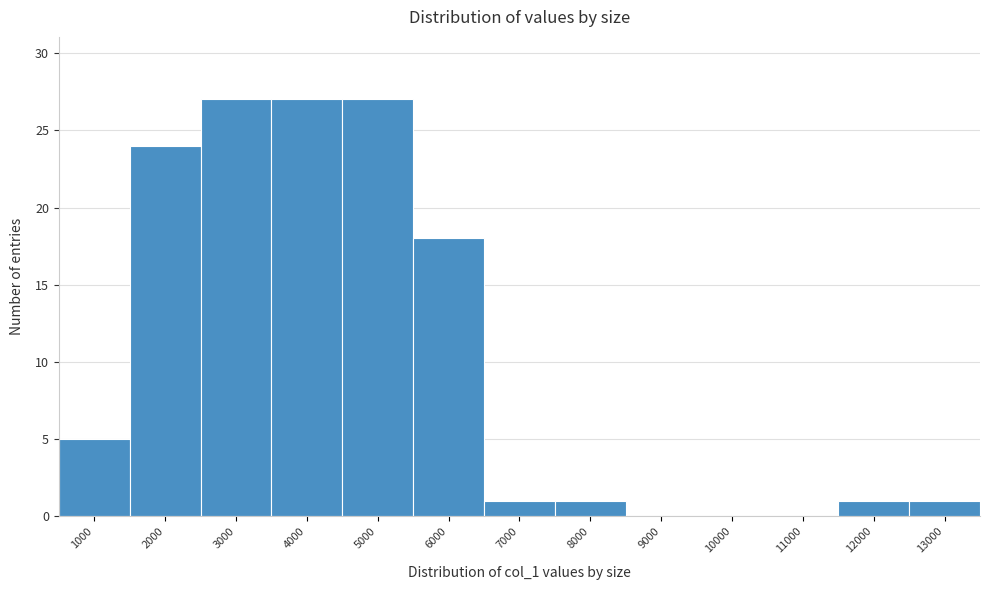

Reading left to right, list all the values displayed in this chart.

1000=5	2000=24	3000=27	4000=27	5000=27	6000=18	7000=1	8000=1	9000=0	10000=0	11000=0	12000=1	13000=1